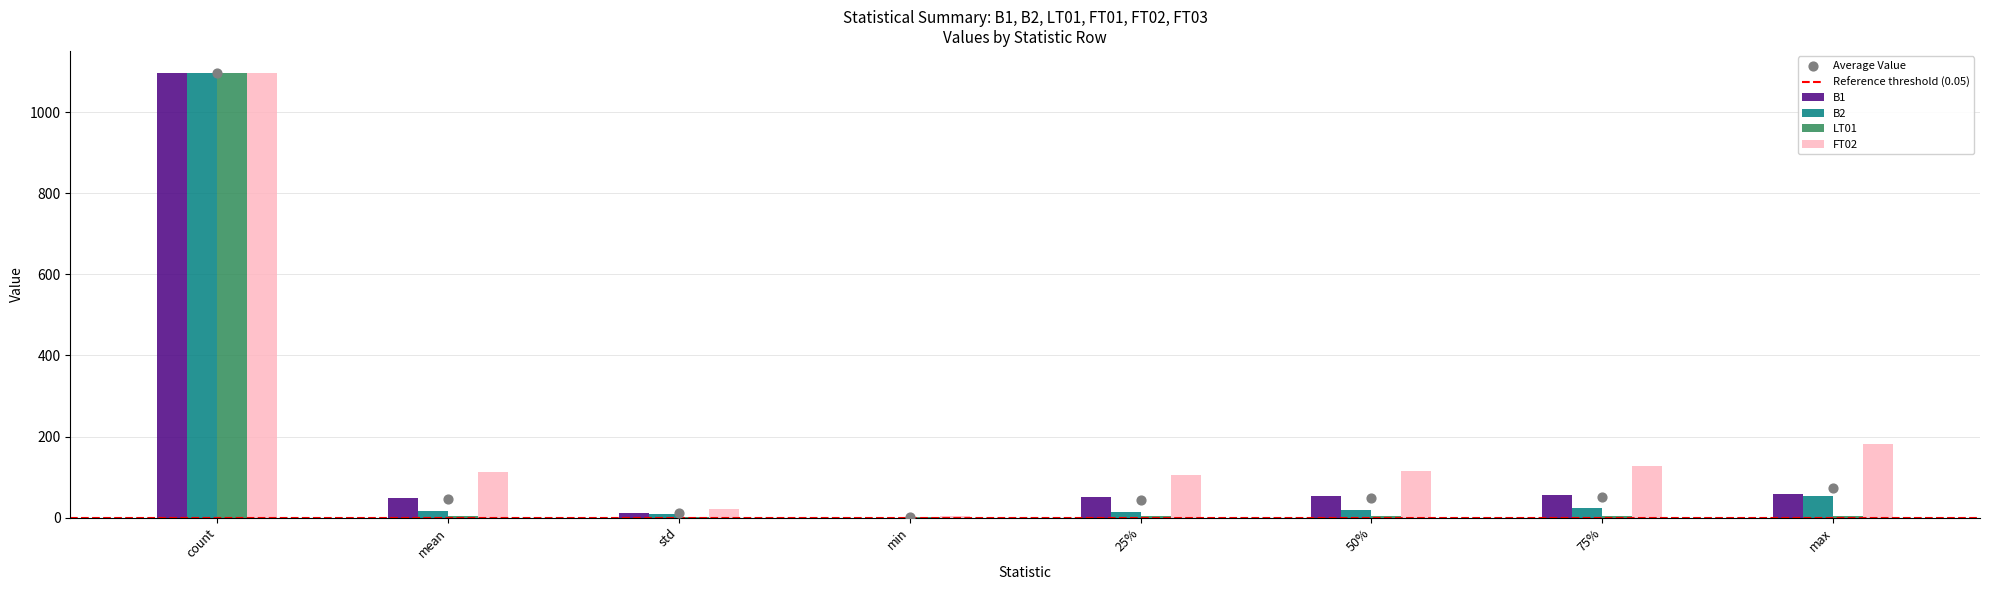

At how many categories does at least one series exceed 844?

1